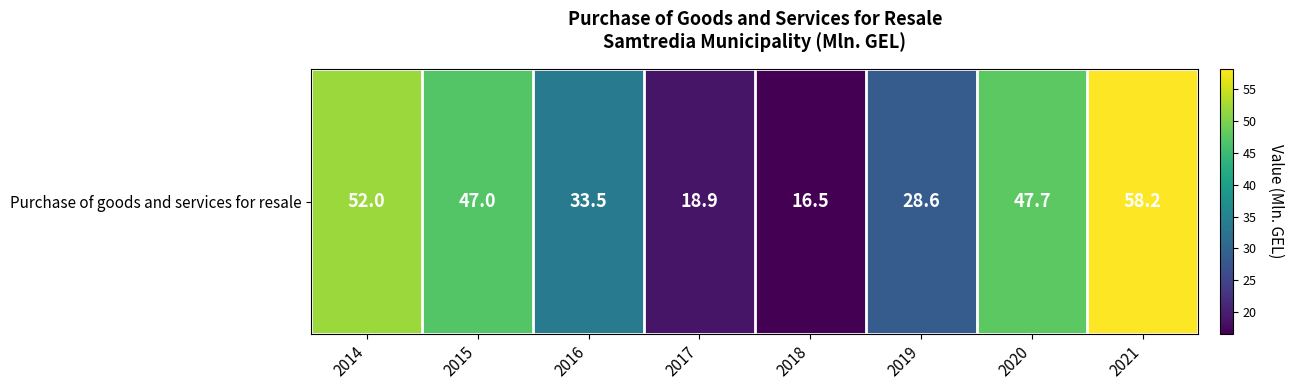

What is the change in value from 2014 to 2018?

-35.5